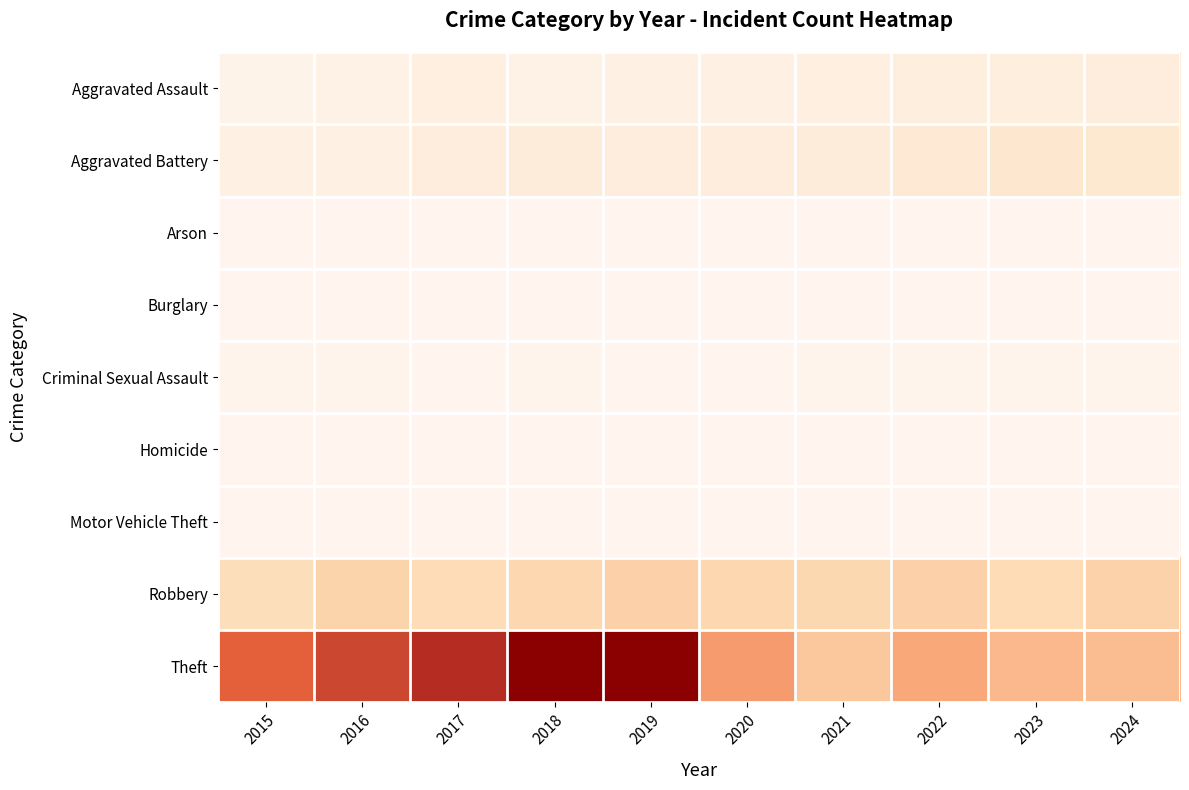

Reading left to right, transcribe all the data shown in this chart.

Aggravated Assault: 2015=37	2016=65	2017=84	2018=65	2019=78	2020=80	2021=96	2022=107	2023=109	2024=127
Aggravated Battery: 2015=73	2016=73	2017=120	2018=129	2019=119	2020=128	2021=134	2022=180	2023=204	2024=201
Arson: 2015=3	2016=0	2017=0	2018=1	2019=1	2020=1	2021=2	2022=3	2023=1	2024=1
Burglary: 2015=0	2016=0	2017=2	2018=0	2019=1	2020=0	2021=1	2022=0	2023=0	2024=1
Criminal Sexual Assault: 2015=11	2016=8	2017=5	2018=9	2019=6	2020=2	2021=10	2022=21	2023=17	2024=21
Homicide: 2015=0	2016=1	2017=1	2018=1	2019=1	2020=2	2021=4	2022=6	2023=2	2024=4
Motor Vehicle Theft: 2015=1	2016=4	2017=2	2018=1	2019=1	2020=2	2021=2	2022=2	2023=6	2024=2
Robbery: 2015=348	2016=443	2017=374	2018=416	2019=467	2020=415	2021=413	2022=463	2023=377	2024=454
Theft: 2015=1200	2016=1422	2017=1618	2018=1926	2019=1930	2020=846	2021=537	2022=773	2023=652	2024=616